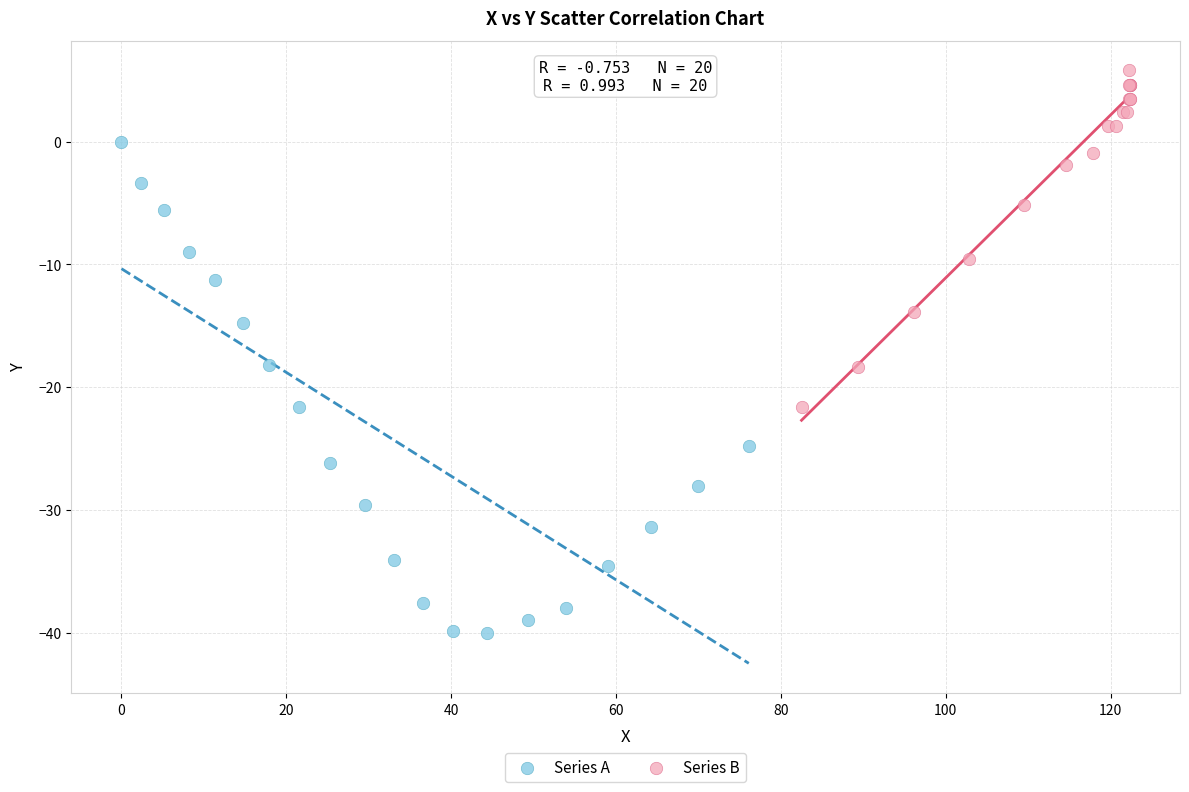

Which series contains the highest Y value?

Series B